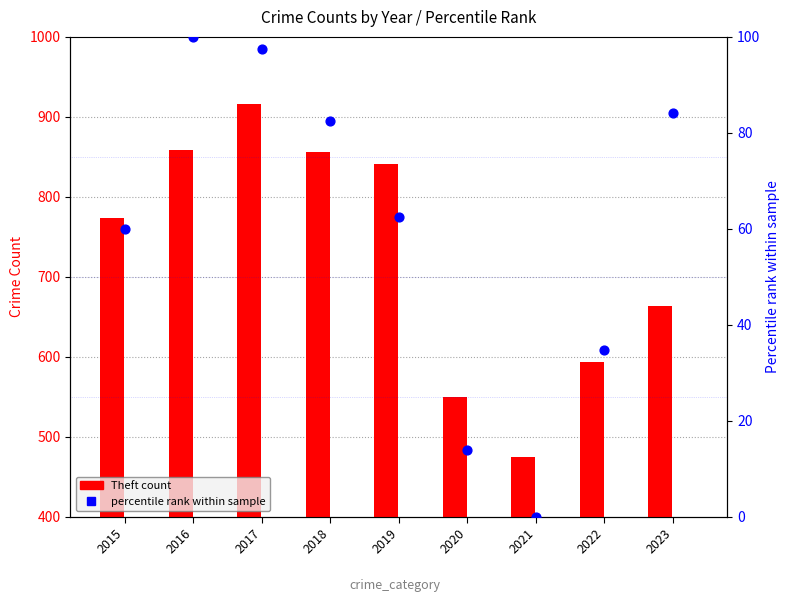

Which series contains the lowest Y value?

percentile rank within sample